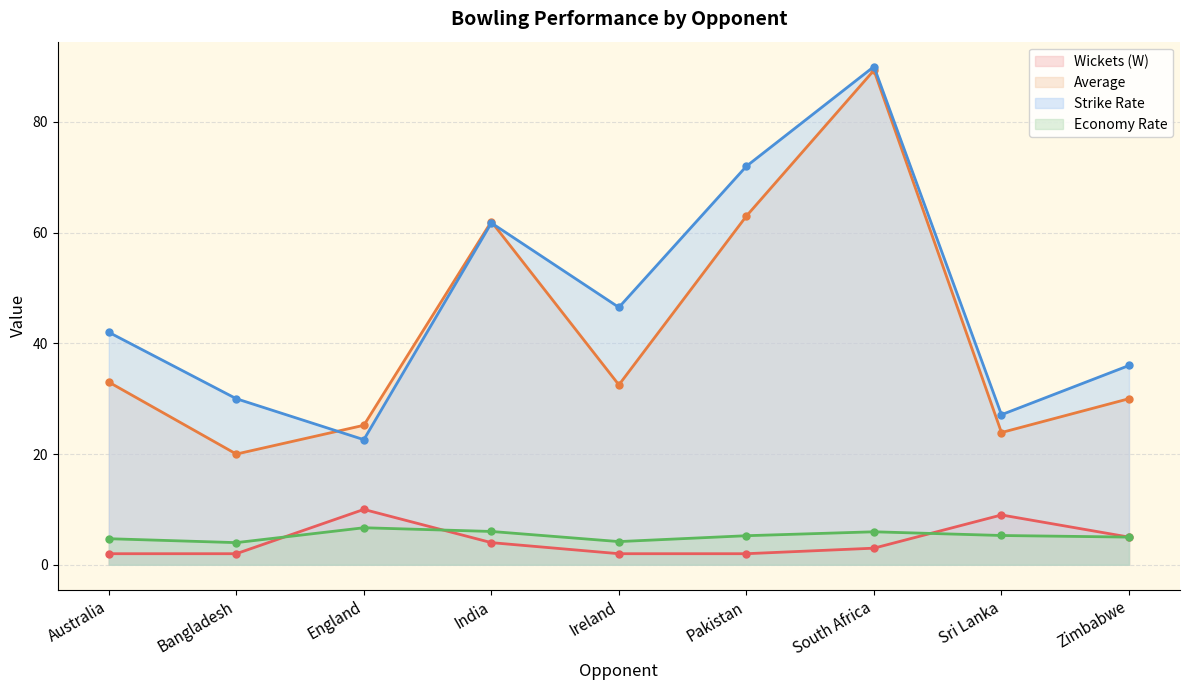

What is the difference between the maximum and minimum values in the Wickets (W) series?

8.0